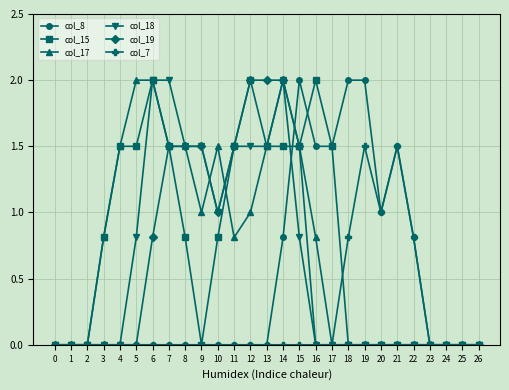

What is the highest value of the col_15 series?

2.0